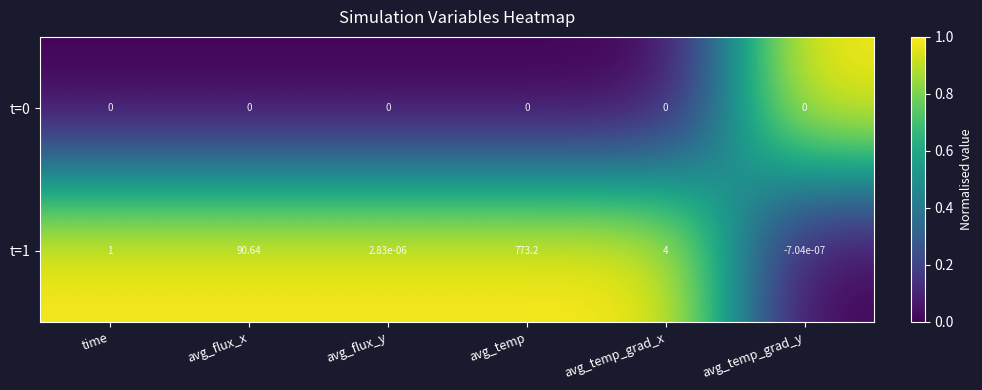

At which category is the sum across all series the highest?

avg_temp